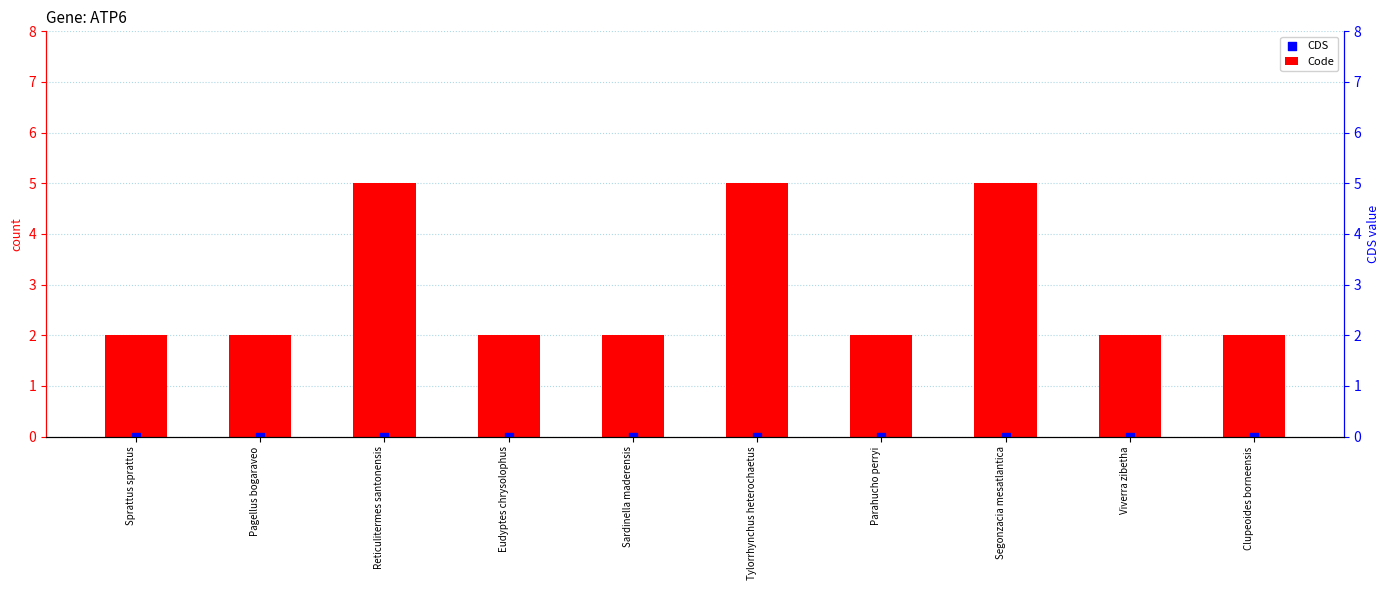

Which series has the largest Y range (max minus min)?

Code